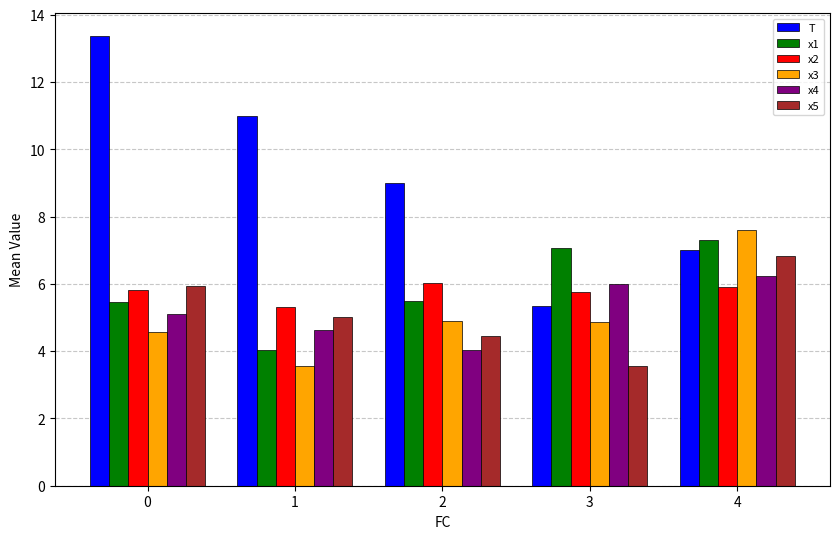

Which category has the highest value in the x2 series?

2